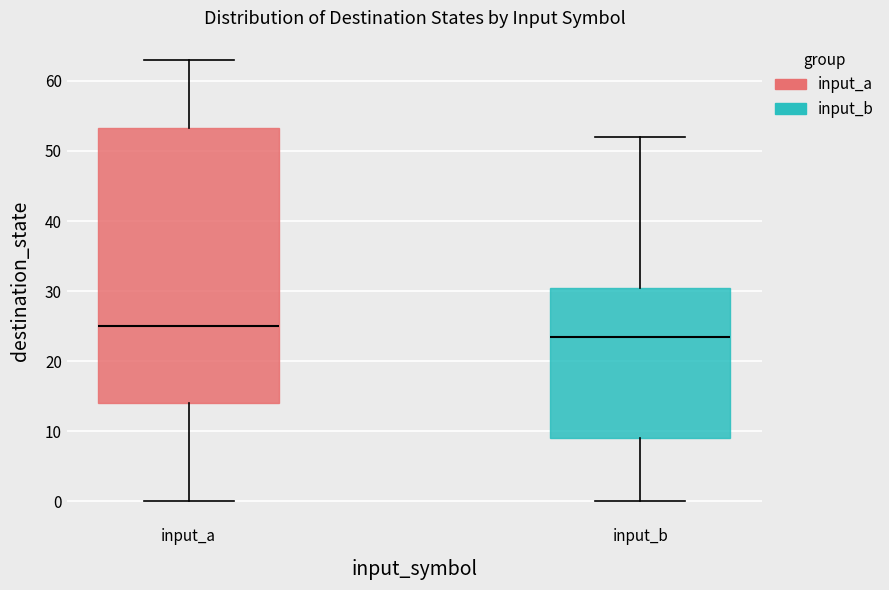

Reading left to right, transcribe this box plot: for each box, give where its median line is, the range the box spans, and where its two whiskers end, as read against the y-axis. The values are not printed on the chart, so give them approximately, as read against the axis.

input_a: median 25, box 14 to 53, whiskers 0 to 63
input_b: median 24, box 9 to 31, whiskers 0 to 52